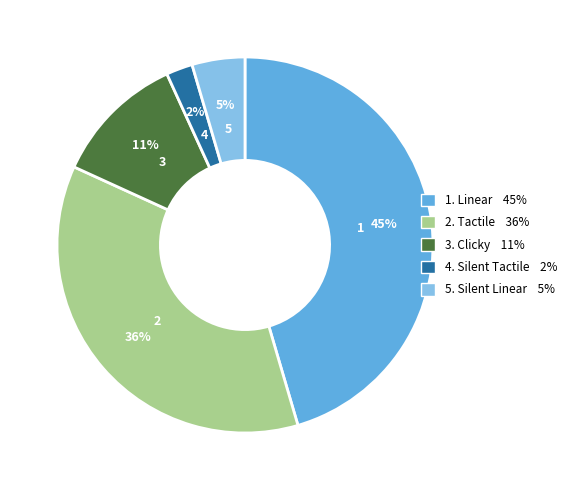

Count the number of slices in the pie.

5